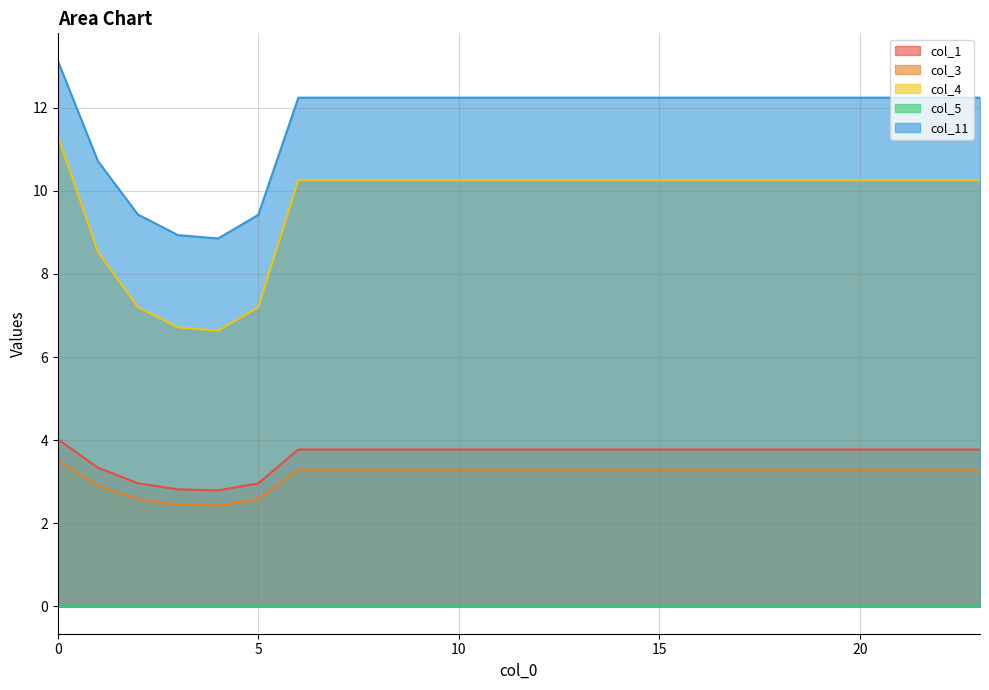

Reading right to left, transcribe all the data shown in this chart.

col_1: 3.8	3.8	3.8	3.8	3.8	3.8	3.8	3.8	3.8	3.8	3.8	3.8	3.8	3.8	3.8	3.8	3.8	3.8	3.0	2.8	2.8	3.0	3.3	4.0
col_3: 3.3	3.3	3.3	3.3	3.3	3.3	3.3	3.3	3.3	3.3	3.3	3.3	3.3	3.3	3.3	3.3	3.3	3.3	2.6	2.4	2.5	2.6	2.9	3.5
col_4: 10.3	10.3	10.3	10.3	10.3	10.3	10.3	10.3	10.3	10.3	10.3	10.3	10.3	10.3	10.3	10.3	10.3	10.3	7.2	6.6	6.7	7.2	8.5	11.3
col_5: 0.0	0.0	0.0	0.0	0.0	0.0	0.0	0.0	0.0	0.0	0.0	0.0	0.0	0.0	0.0	0.0	0.0	0.0	0.0	0.0	0.0	0.0	0.0	0.0
col_11: 12.2	12.2	12.2	12.2	12.2	12.2	12.2	12.2	12.2	12.2	12.2	12.2	12.2	12.2	12.2	12.2	12.2	12.2	9.4	8.9	8.9	9.4	10.7	13.1